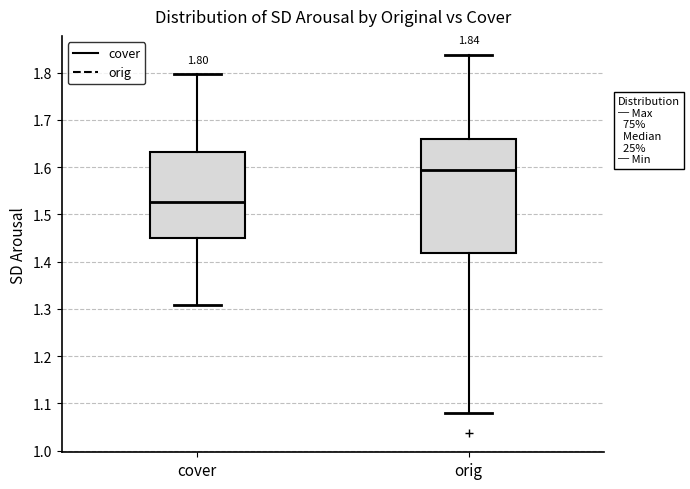

Which box is the tallest, from its lower edge to its upper edge?

orig